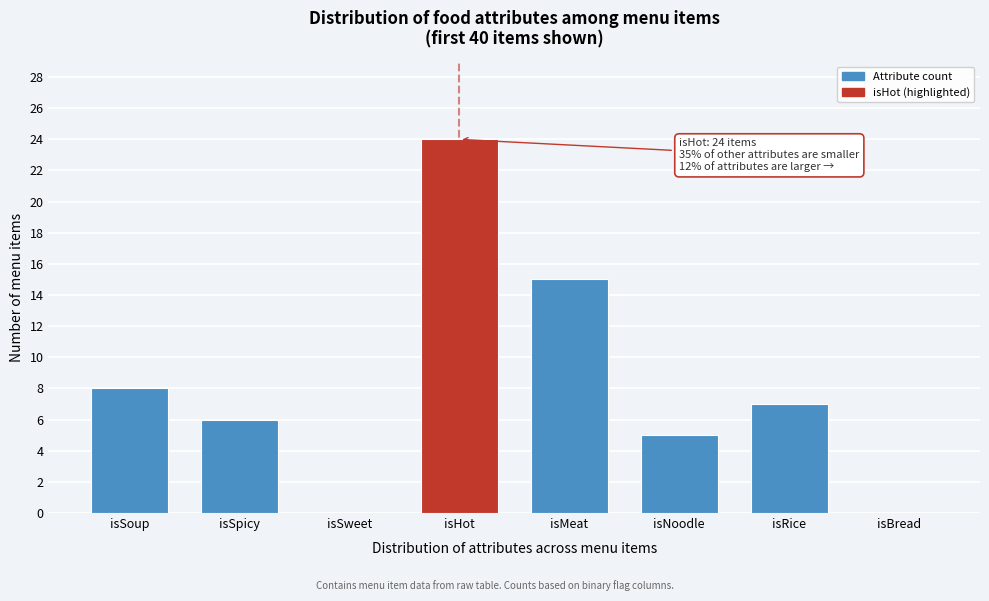

Reading right to left, extract all data points from this chart.

isBread=0	isRice=7	isNoodle=5	isMeat=15	isHot=24	isSweet=0	isSpicy=6	isSoup=8